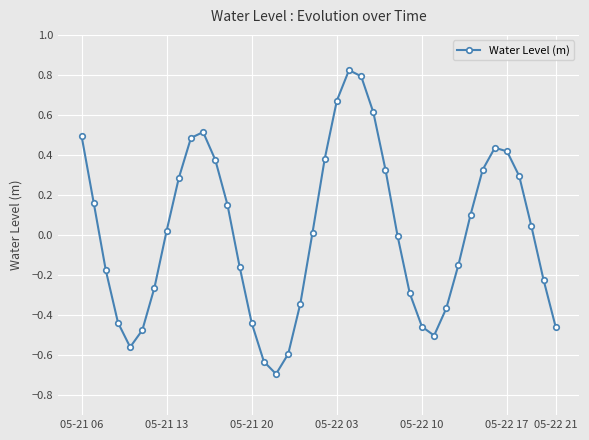

How many points are lower than both their immediate neighbors (excluding endpoints)?

3